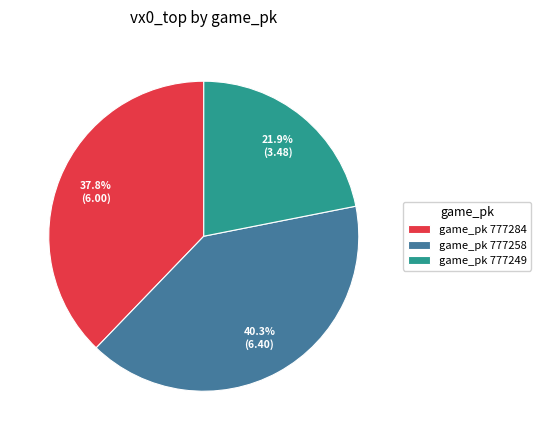

Which slice is the largest?

game_pk 777258